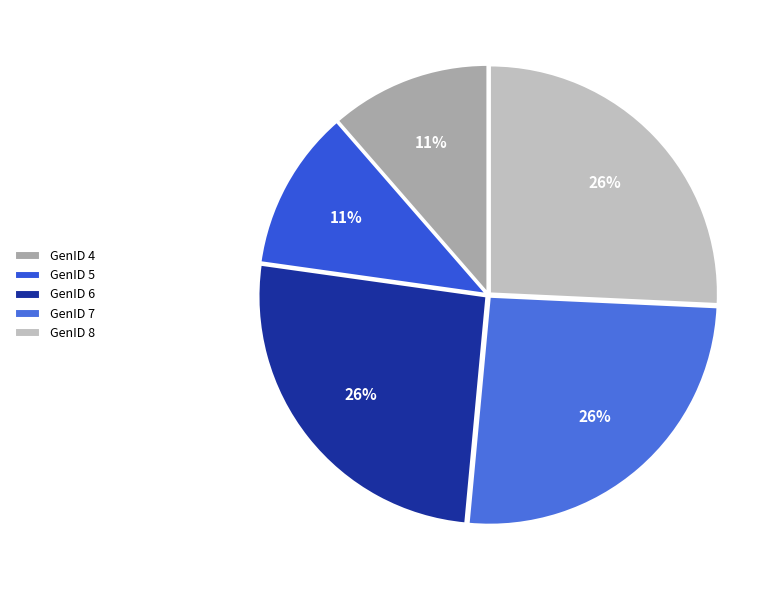

To the nearest percent, what is the average slice percentage?

20%